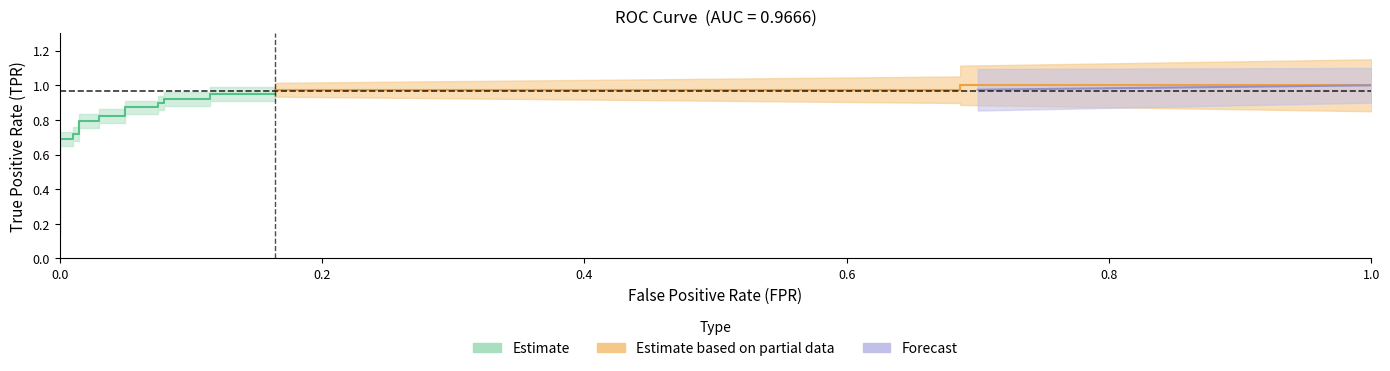

The tpr series shows 0.2 at 2. True or false?

False